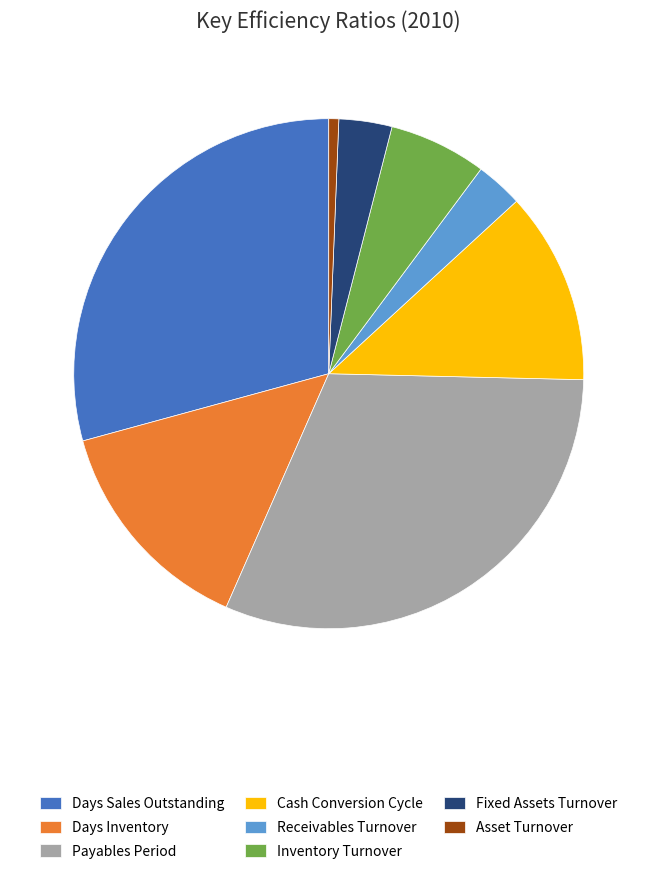

Combined, do Asset Turnover and Inventory Turnover account for over 50%?

No